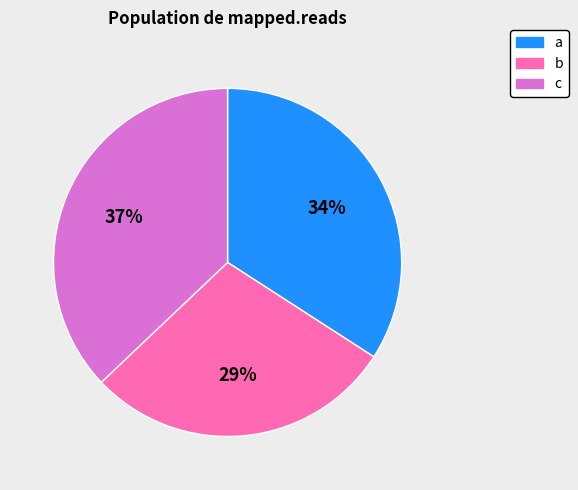

Rank the categories by value from lowest to highest.

b, a, c